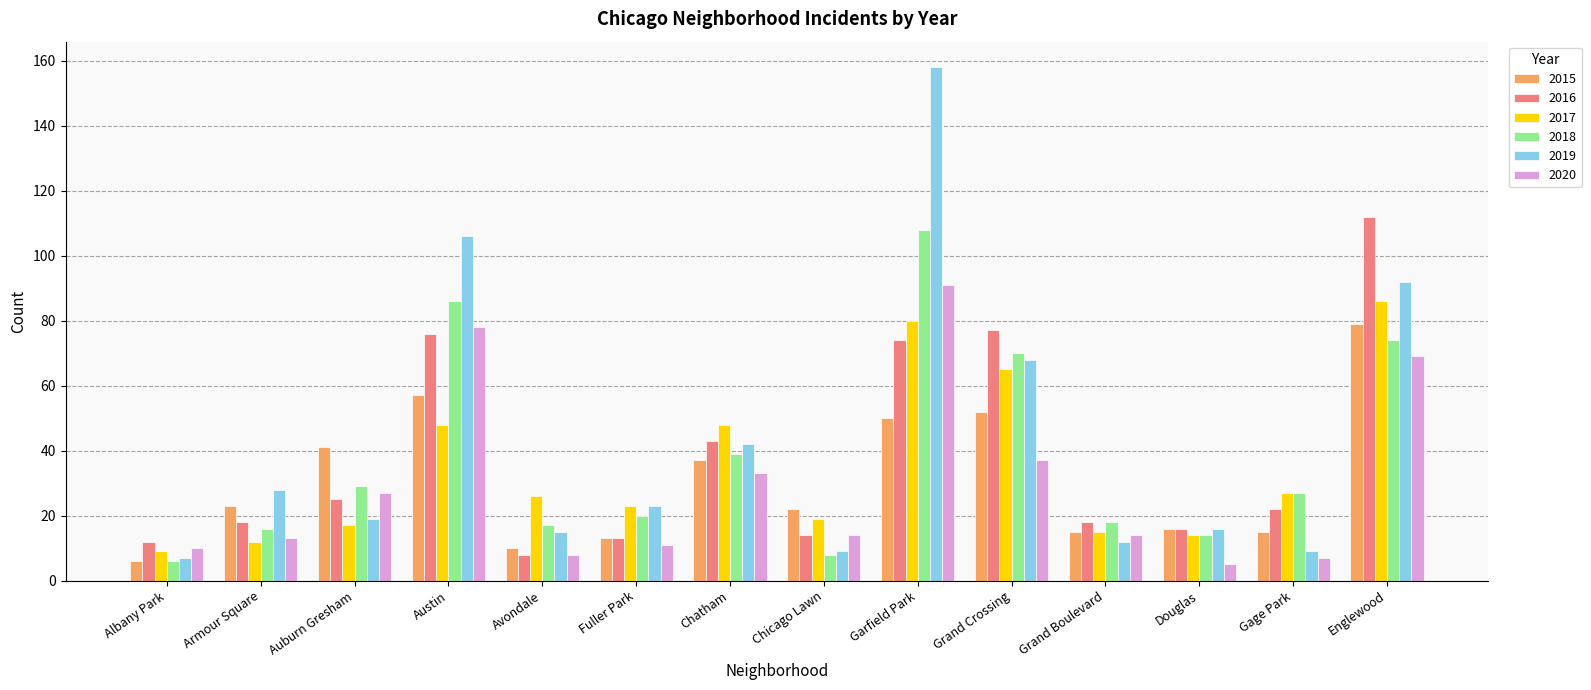

Which label corresponds to the largest value in the chart?

Garfield Park